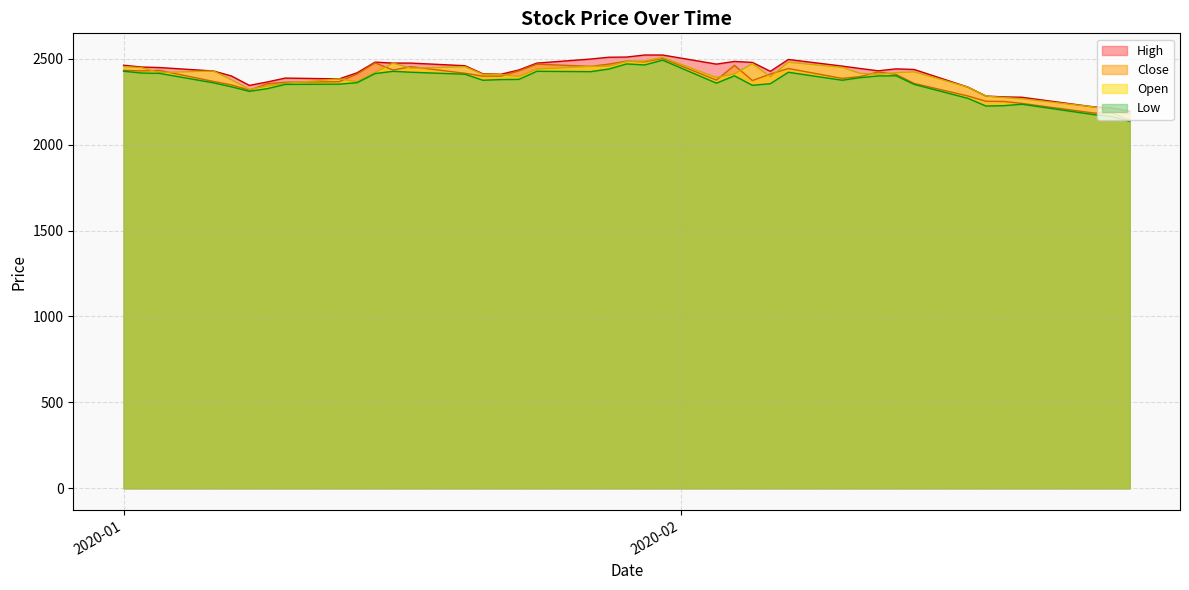

Which series has the largest range (max minus min)?

Close